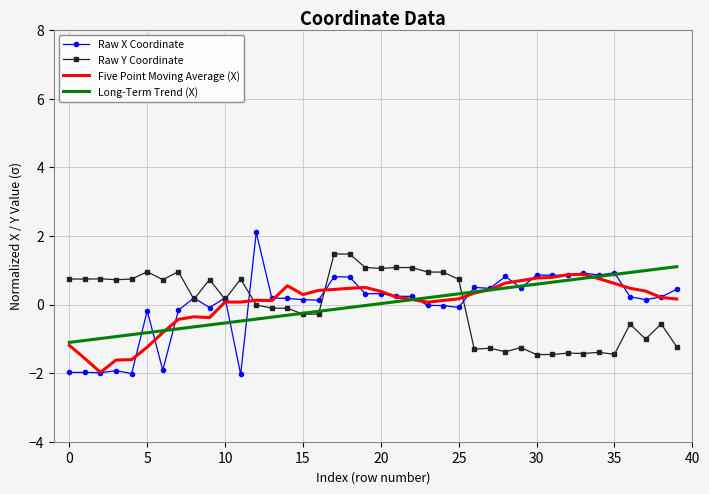

Which series has the largest range (max minus min)?

Raw X Coordinate